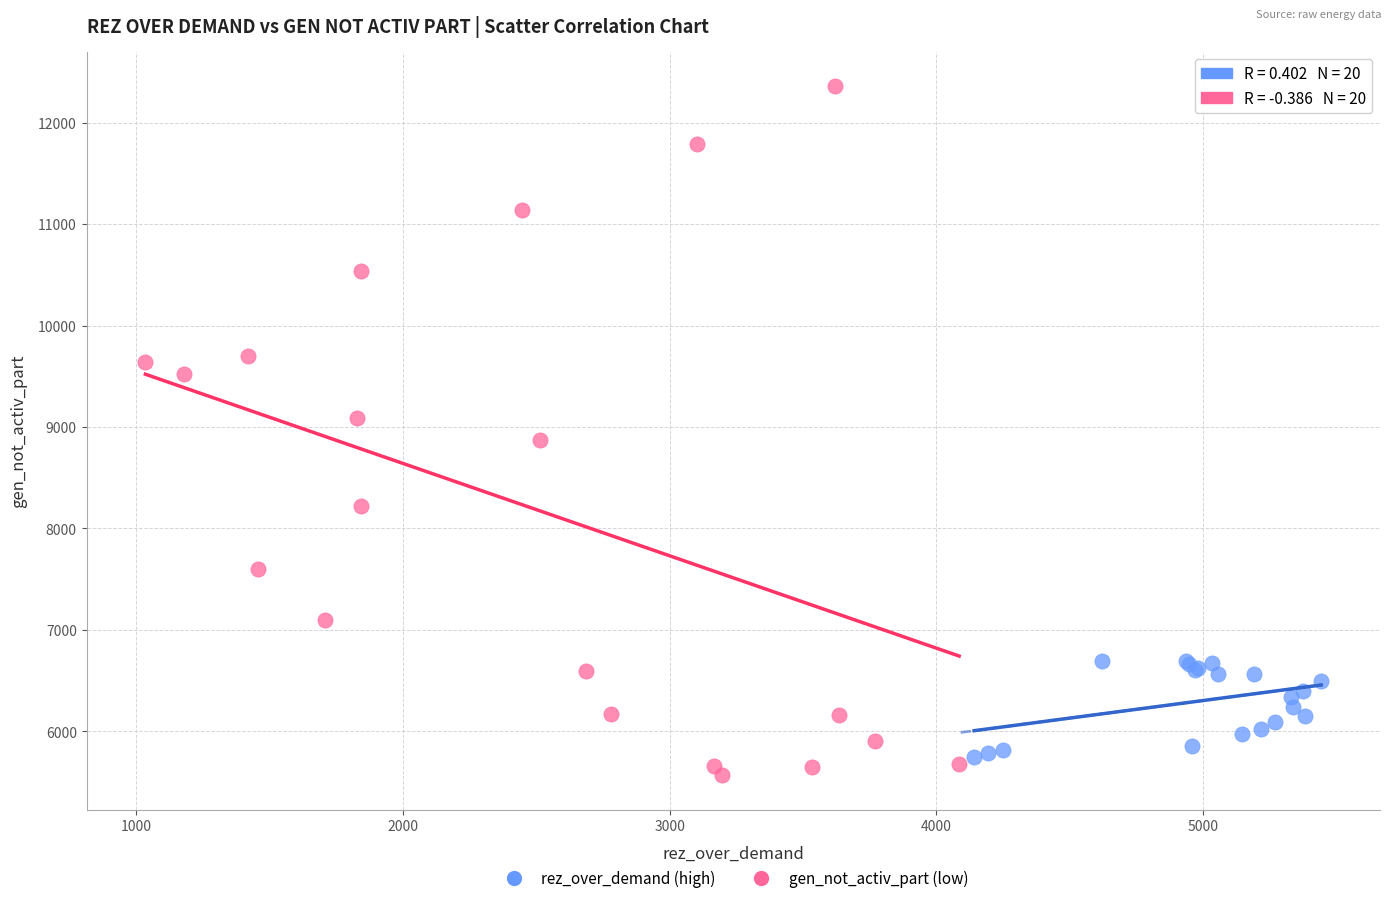

Which series has the widest spread of Y values?

gen_not_activ_part (low)